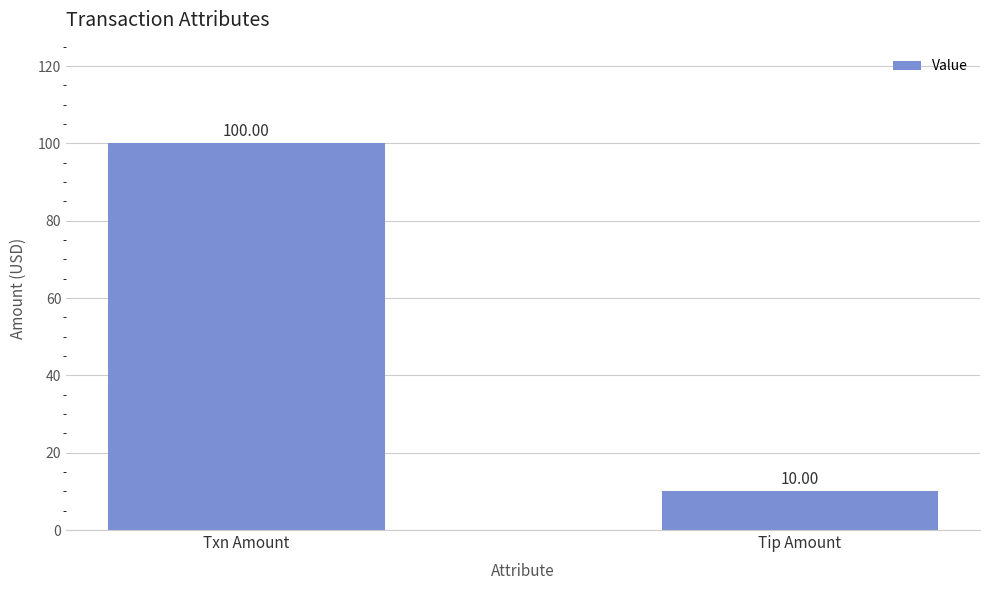

Which label corresponds to the smallest value in the chart?

Tip Amount